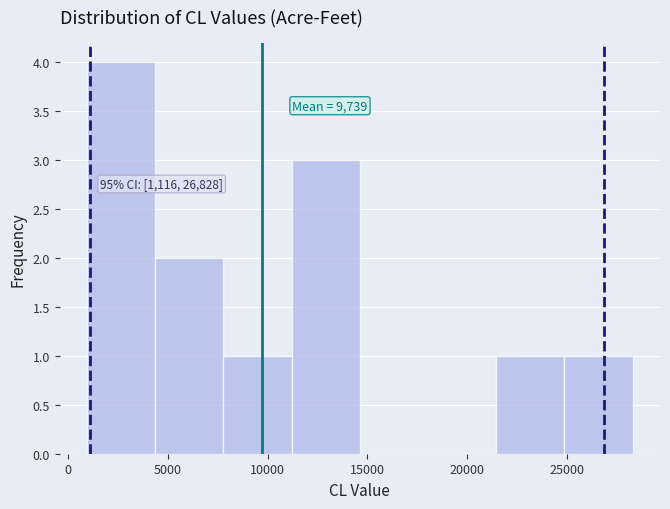

Which range on the x-axis has the tallest bar?

1000 to 4500